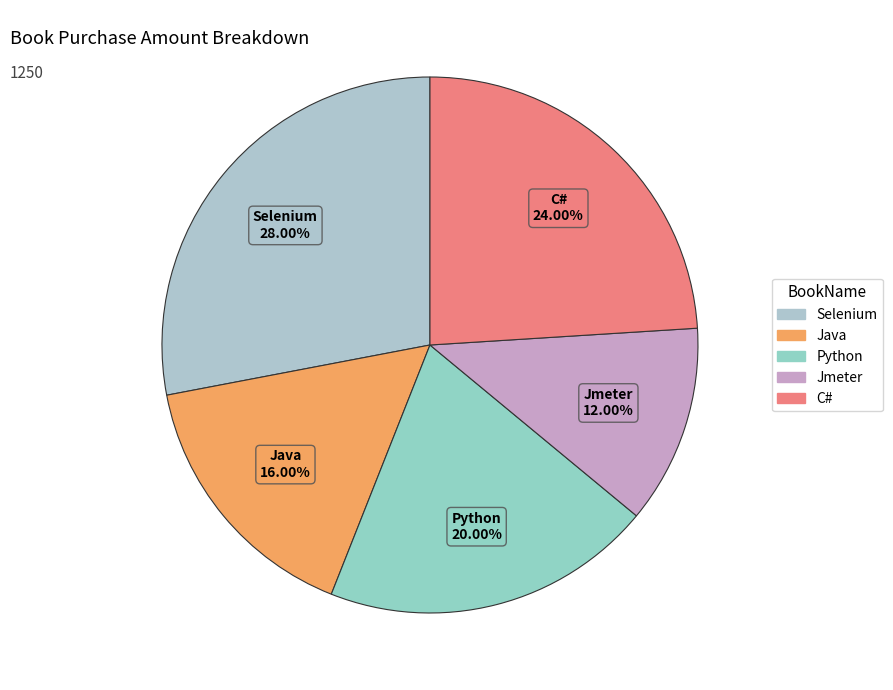

What is the largest slice in the pie chart?

Selenium